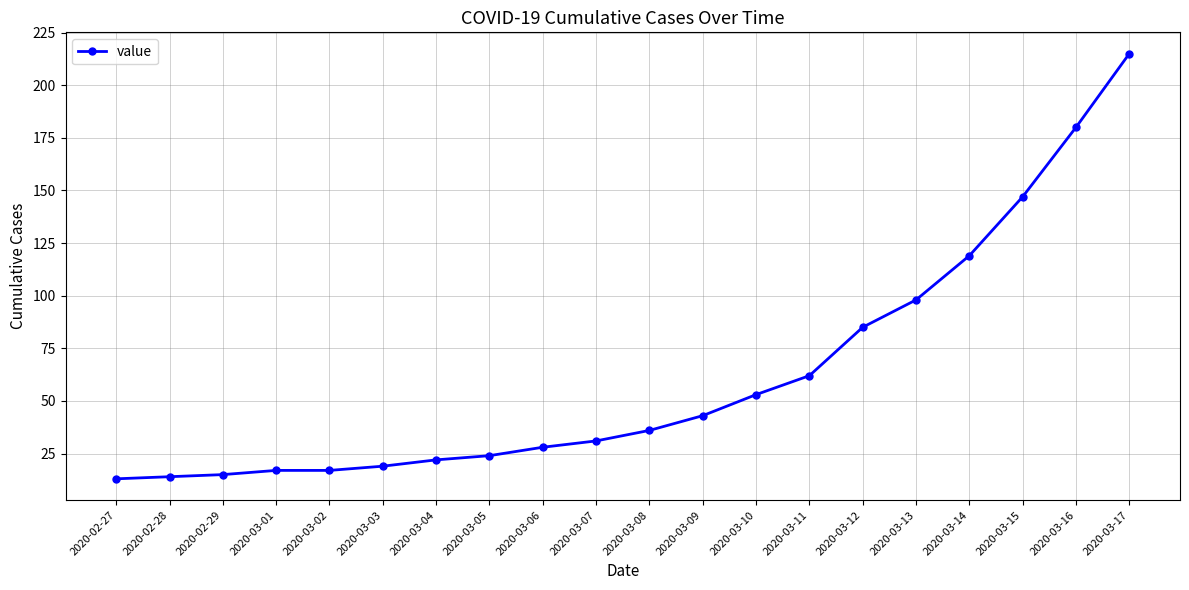

Does the chart have visible grid lines?

Yes